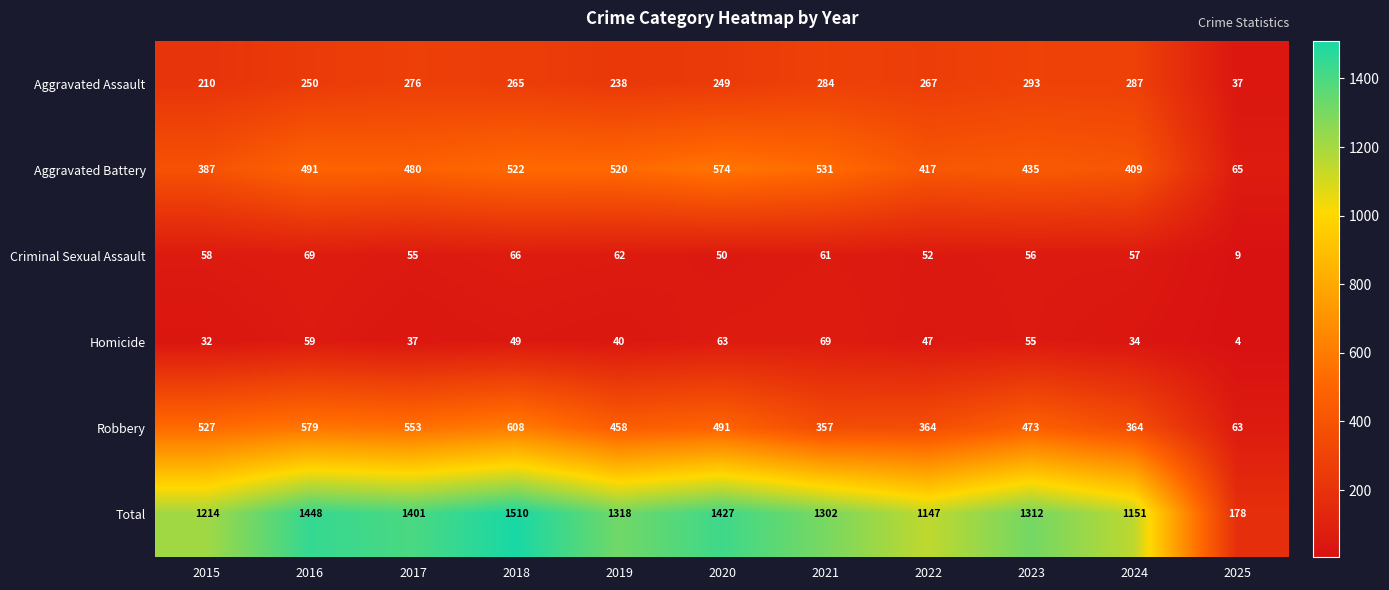

At 2024, list the series in order from largest to smallest.

Total, Aggravated Battery, Robbery, Aggravated Assault, Criminal Sexual Assault, Homicide